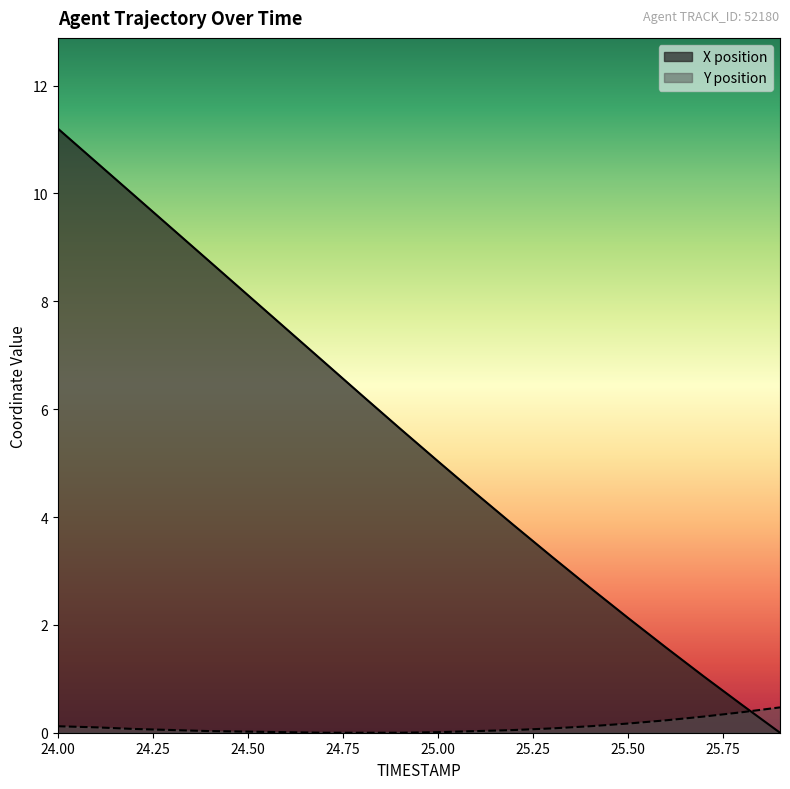

Where do Y and X first cross each other?

25.8 and 25.9